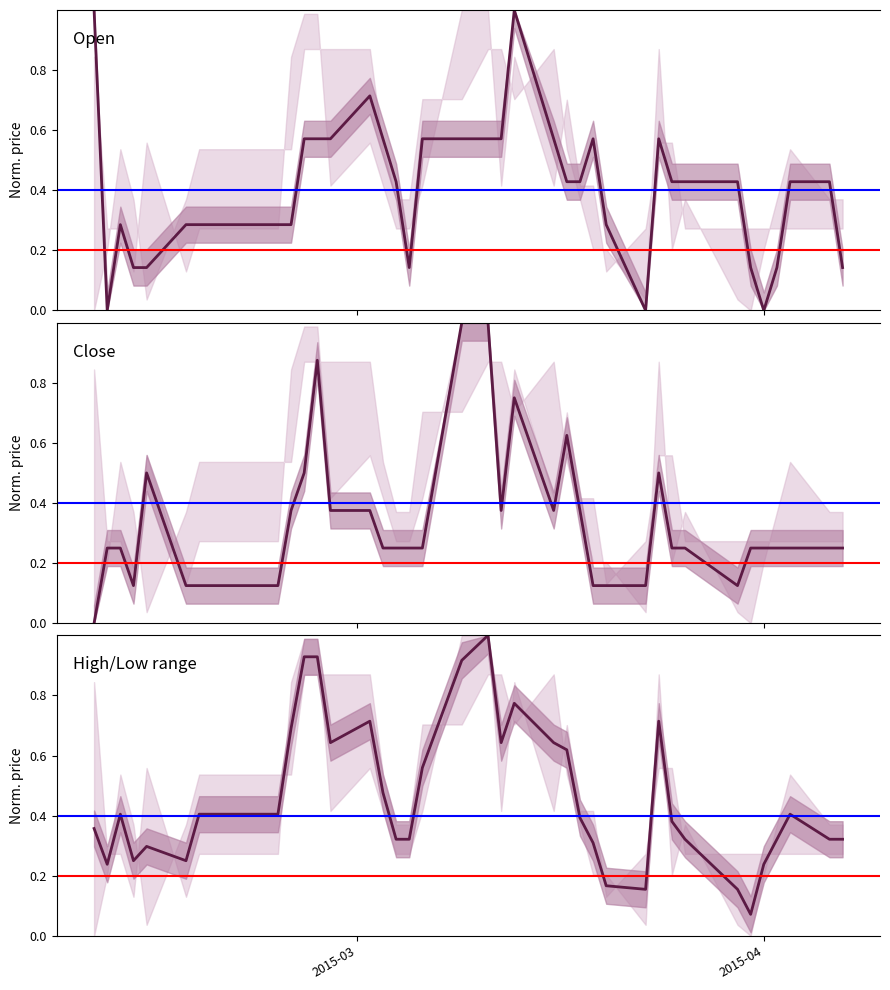

True or false: Close has more than 2 points higher than both neighbors.

True